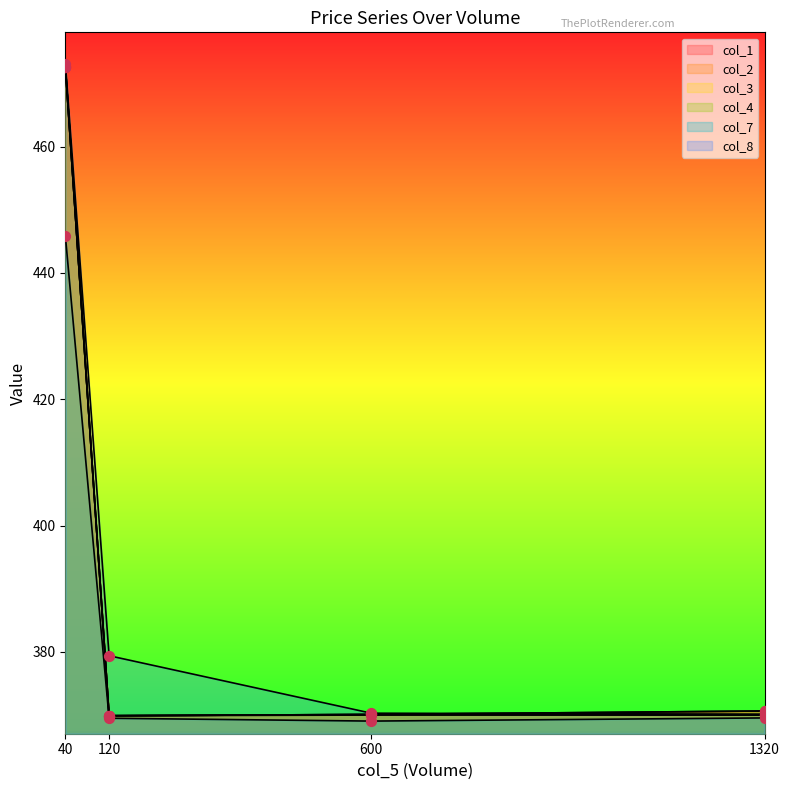

Which series has the largest total across all categories?

col_8